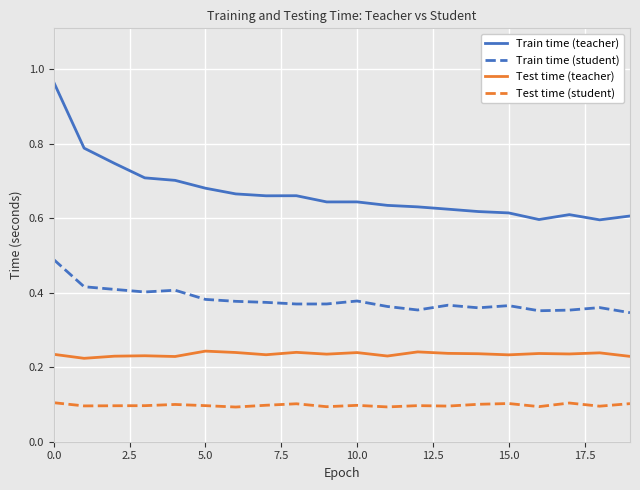

True or false: Test time (student) and Train time (student) intersect in this chart.

False